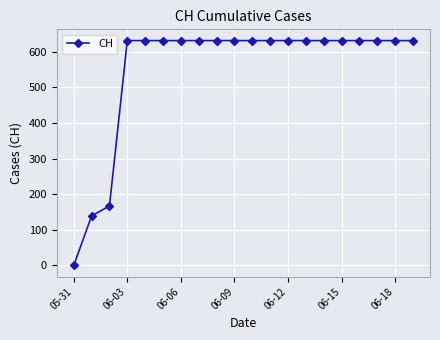

What is the greatest value displayed?

631